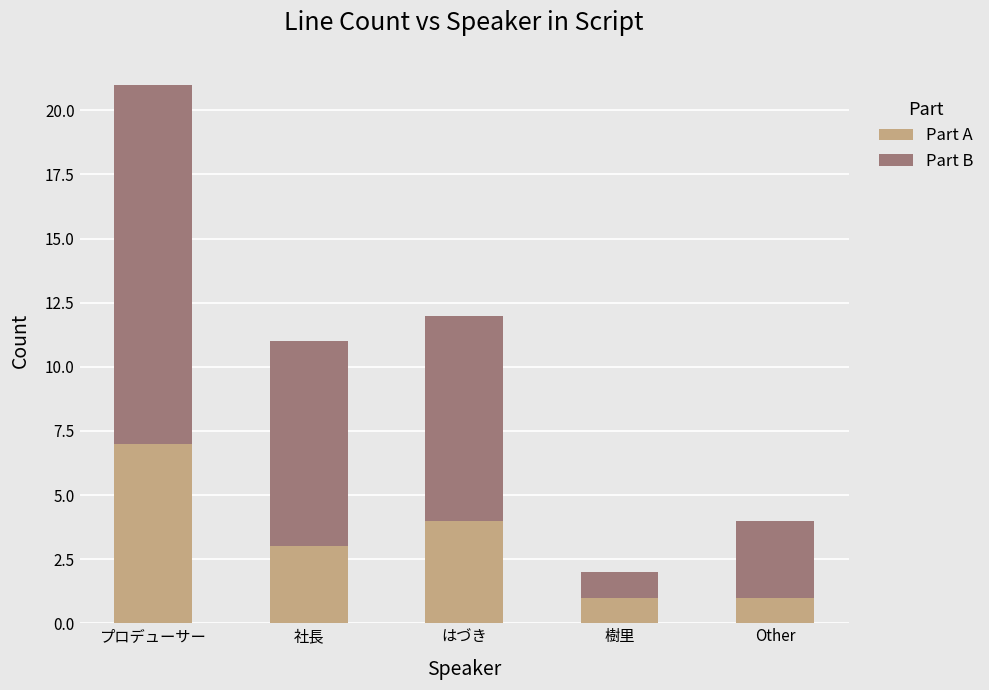

How many bars are there in total?

5